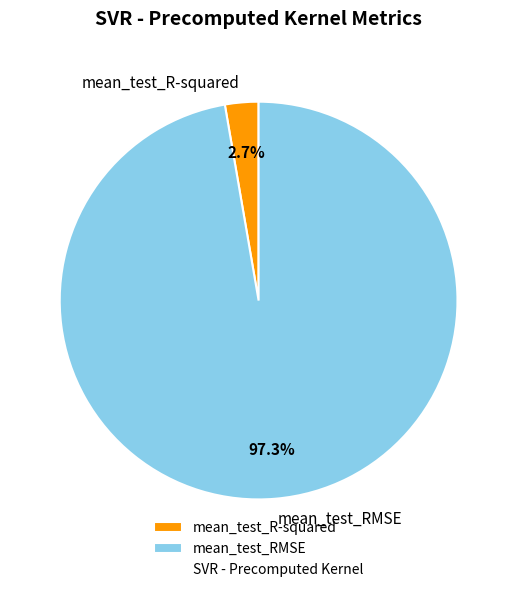

To the nearest percent, what percentage of the pie is mean_test_RMSE?

97%